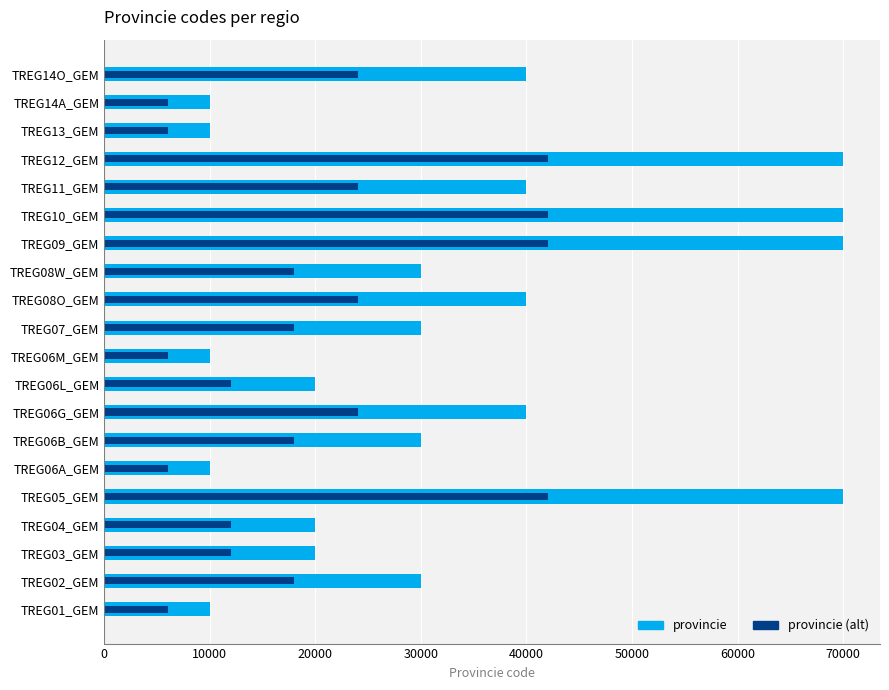

How many groups of bars are there?

20